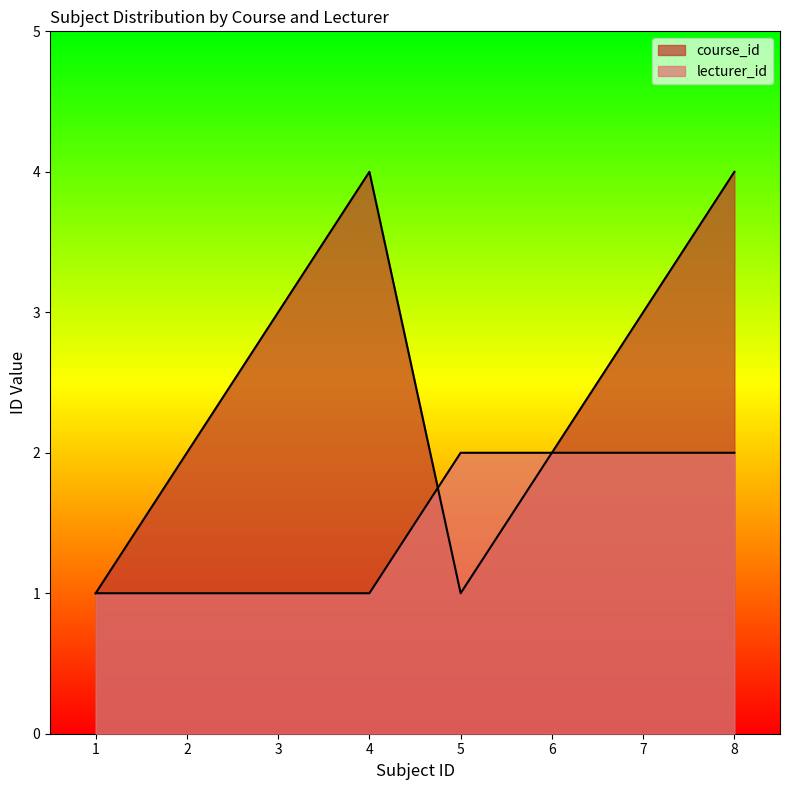

True or false: lecturer_id has a value of 1 at 2.

True